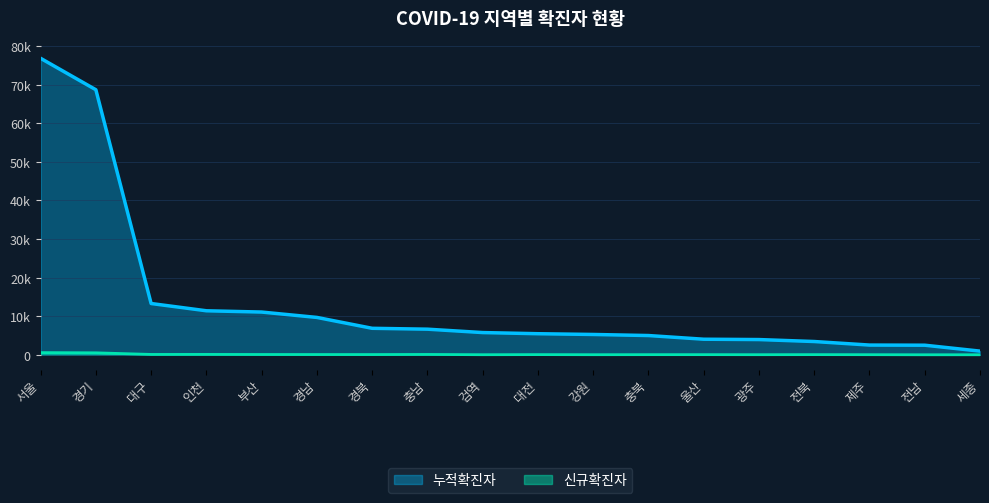

At which label does 신규확진자 first exceed 50?

서울